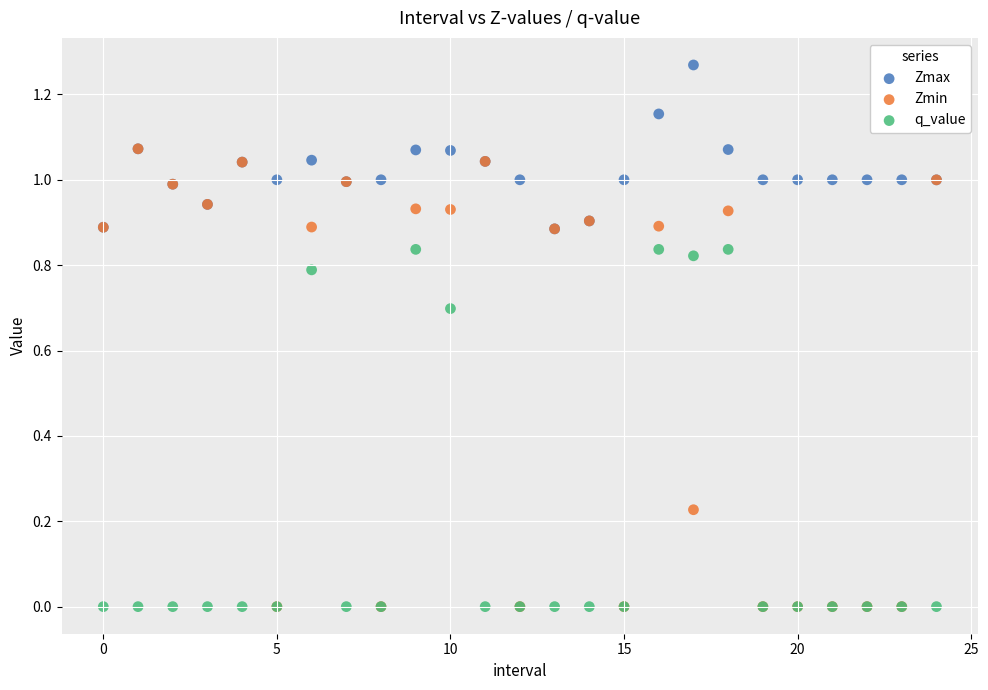

Which series has the widest spread of Y values?

Zmin